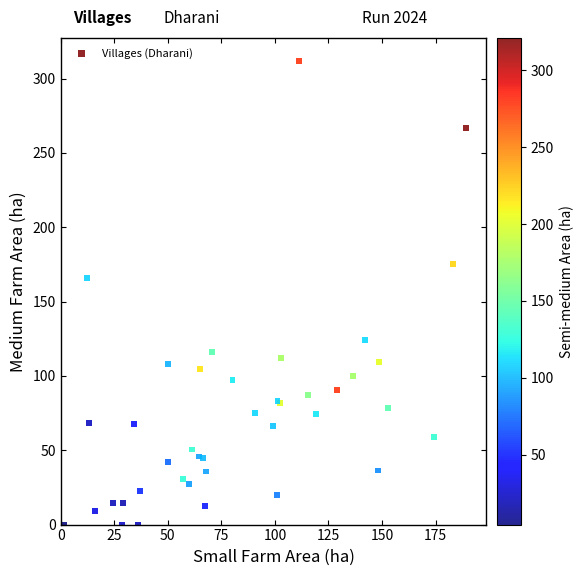

What Y value in the scatter plot is closest to 155?

165.8